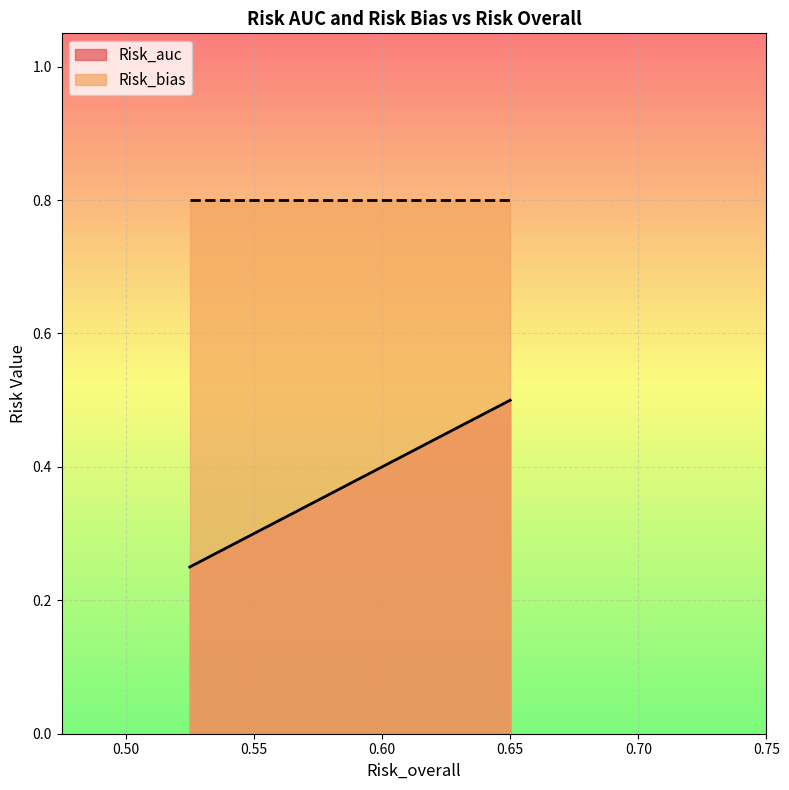

What is the value of the Risk_auc point at the 6th from the left?

0.5